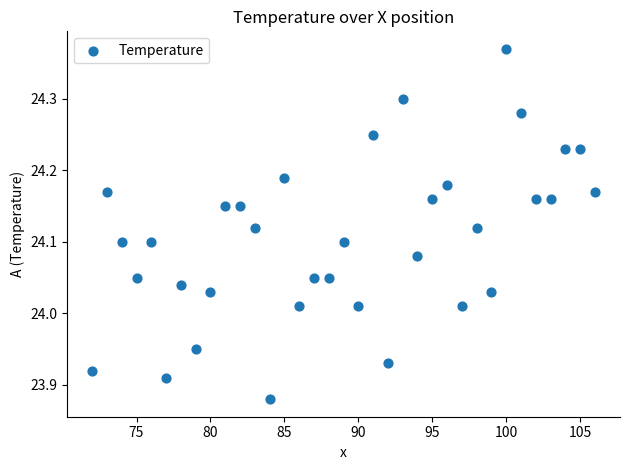

What is the range of Y values (max minus min)?

0.5